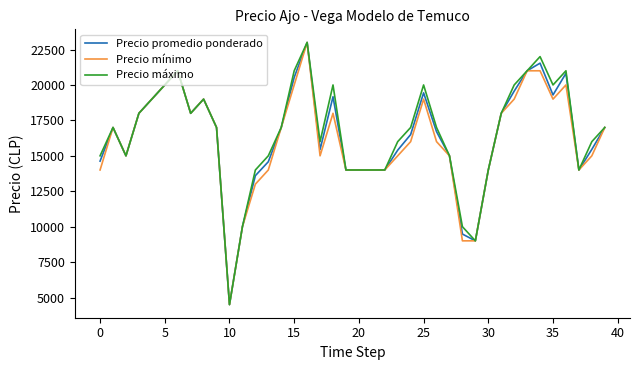

List the series in order of their overall mean, highest first.

Precio máximo, Precio promedio ponderado, Precio mínimo